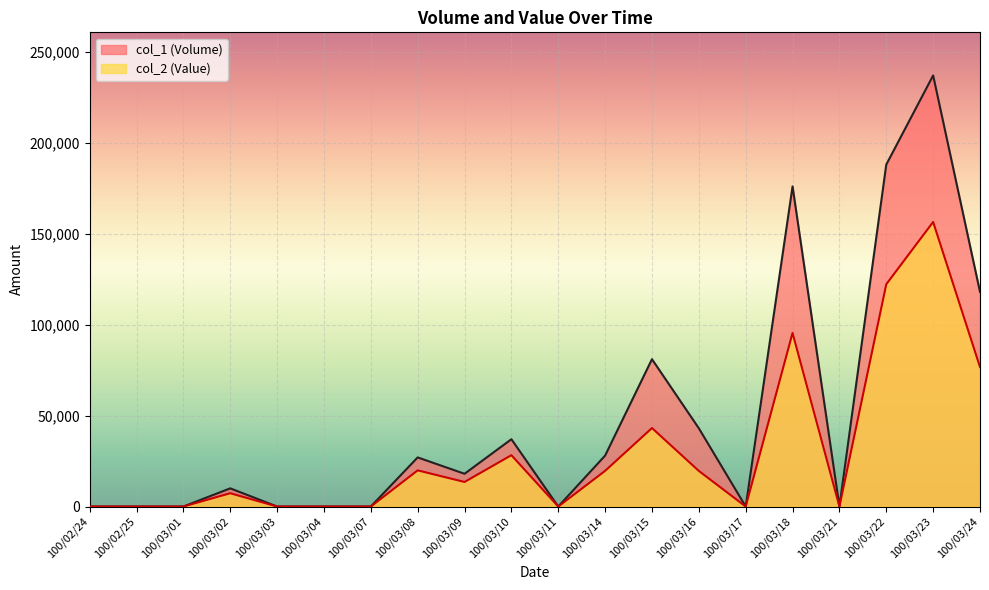

At which category is the sum across all series the highest?

100/03/23